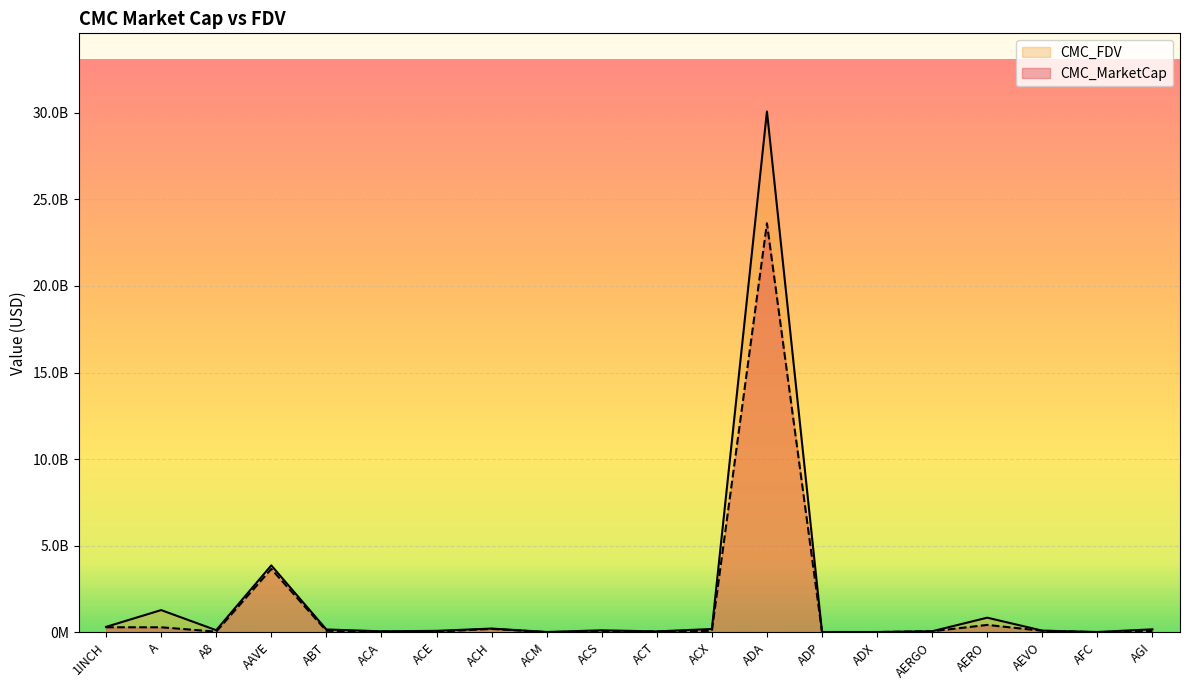

Where is CMC_FDV nearest to the value 15046614187?

AAVE